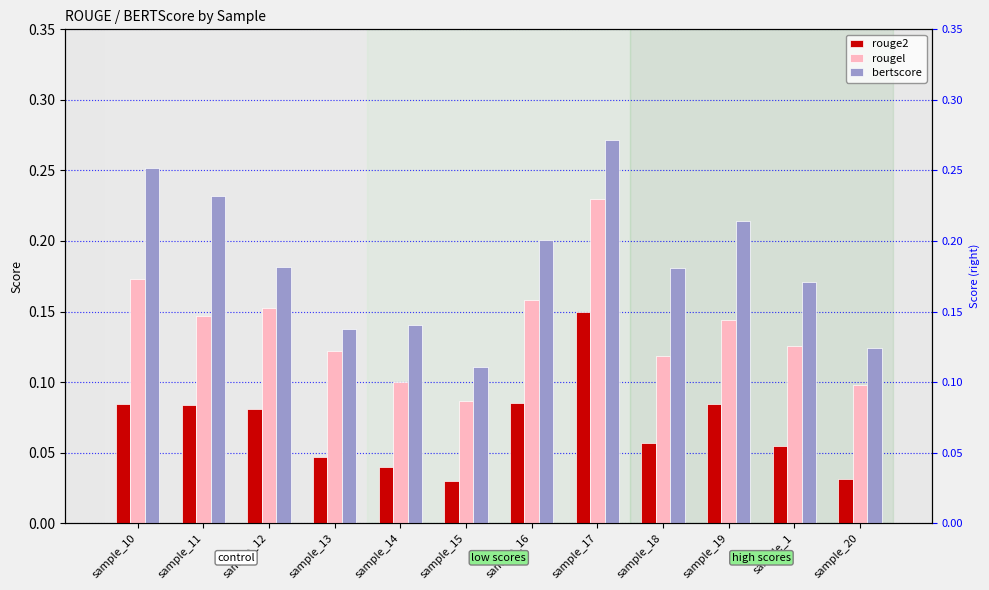

How many bars are there in each group?

3